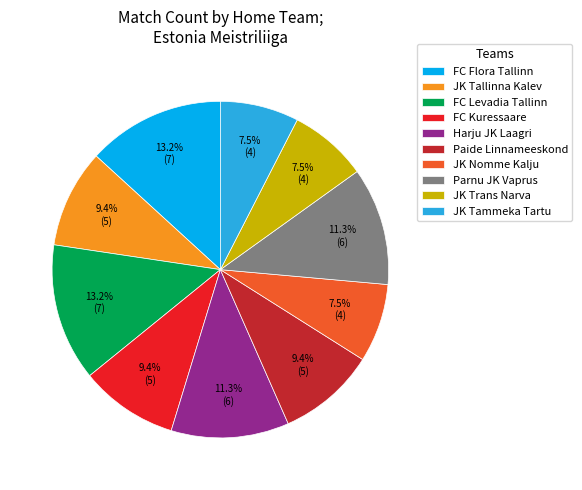

Combined, do Paide Linnameeskond and JK Tammeka Tartu account for over 50%?

No